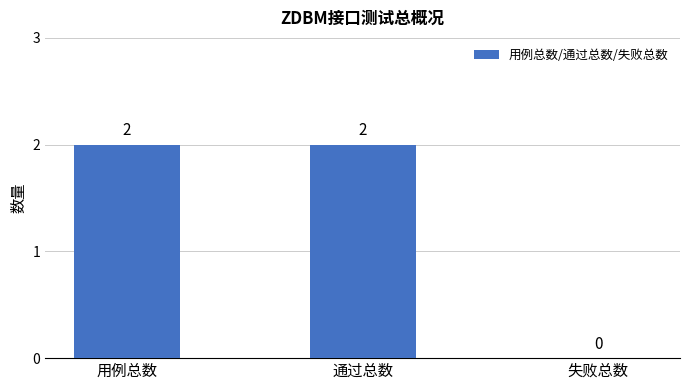

How many categories are shown in the chart?

3